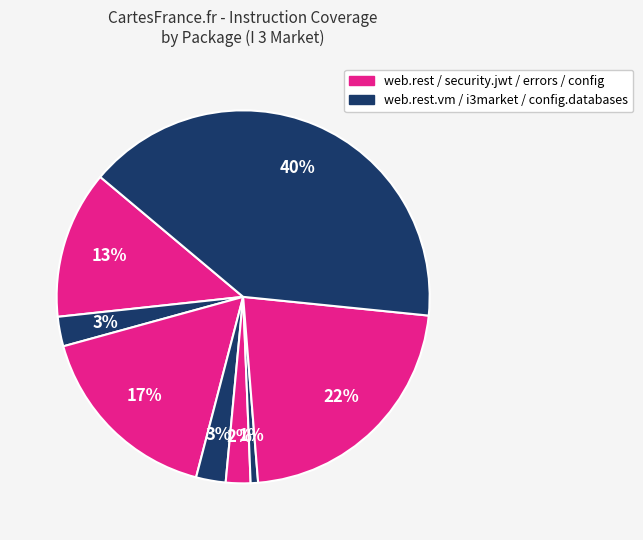

Is there a majority slice in this chart?

No